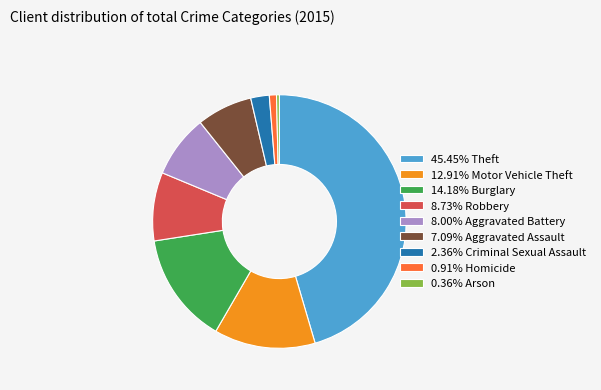

Does 0.36% Arson account for over 50% of the chart?

No